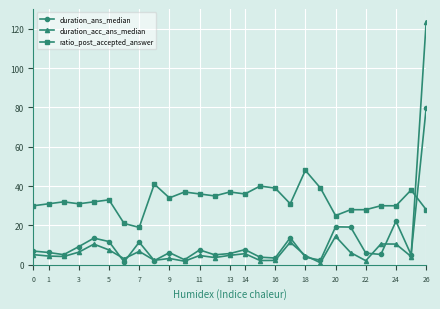

True or false: ratio_post_accepted_answer and duration_ans_median cross at least once.

True